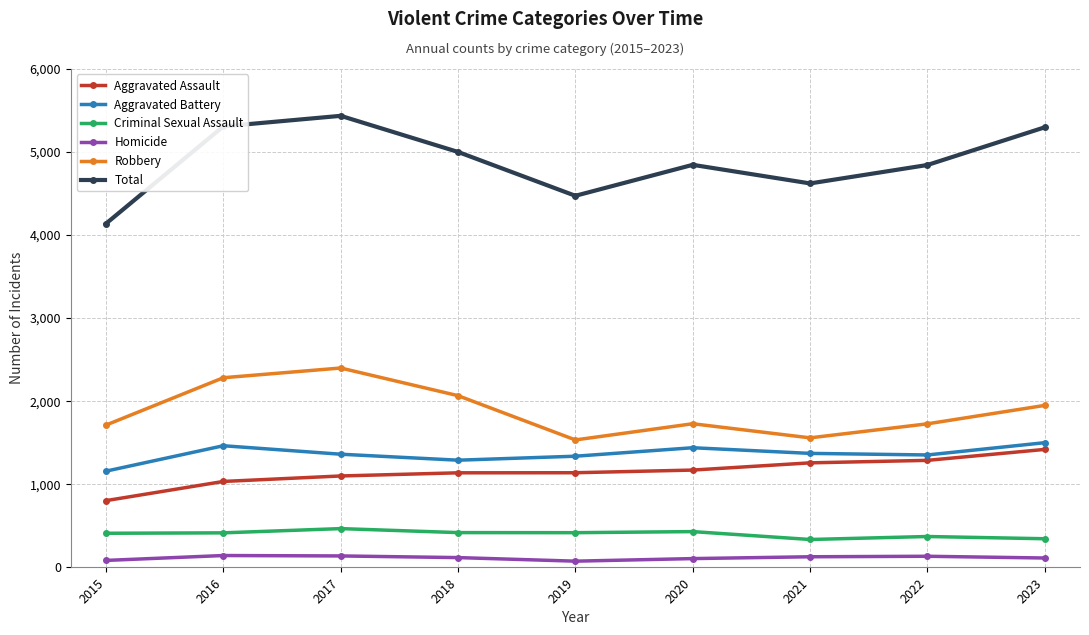

How many interior local valleys does the Total series have?

2